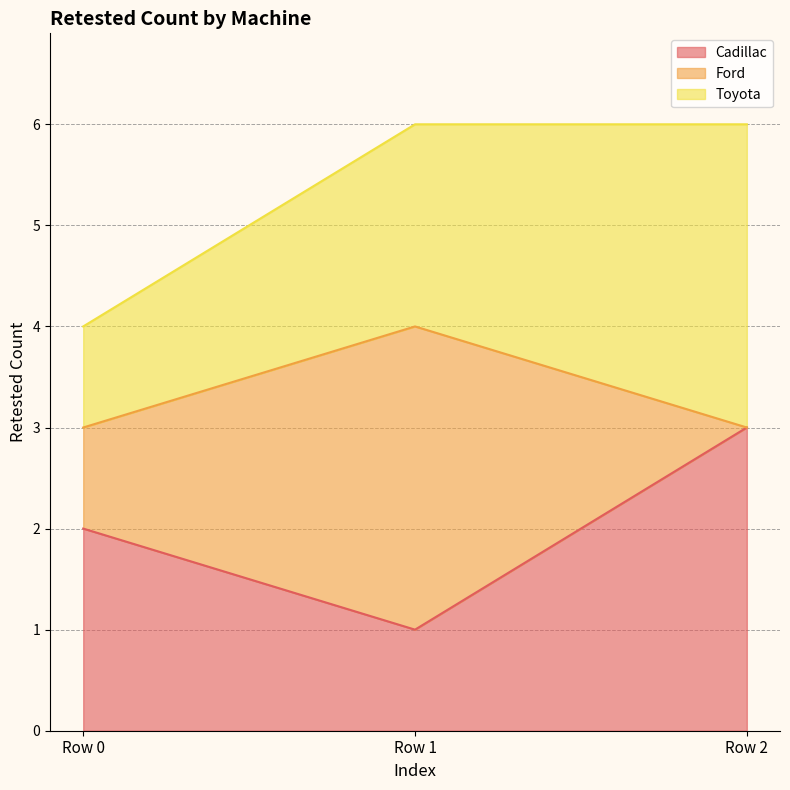

List the series in order of their peak value, highest first.

Cadillac, Ford, Toyota